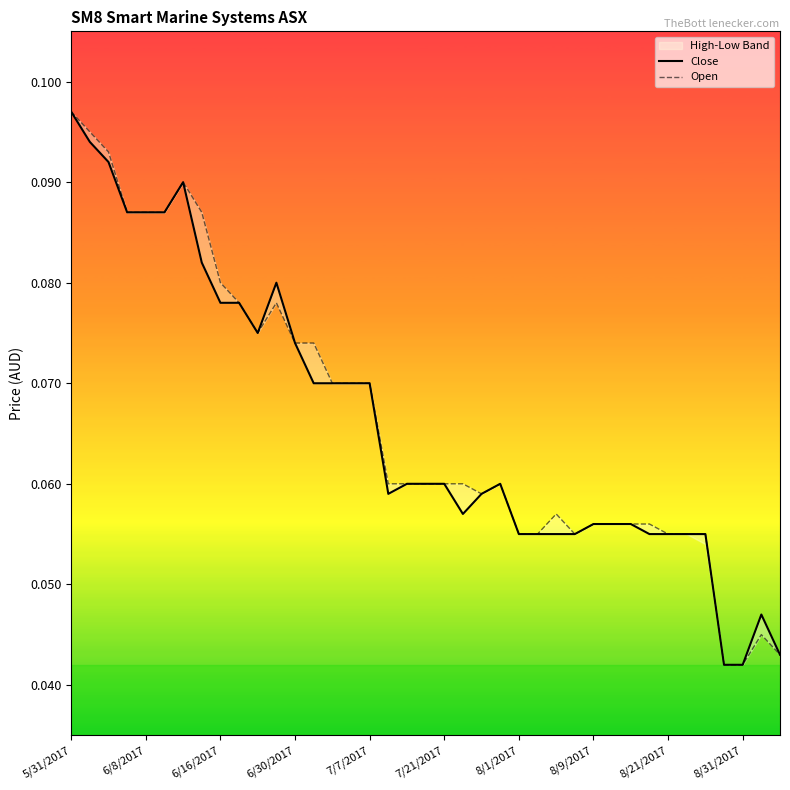

What is the approximate value of Open at 25?

0.1